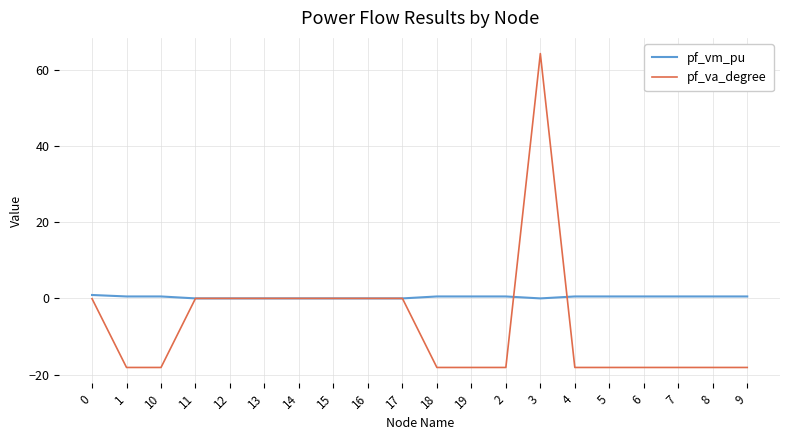

What is the approximate value of pf_va_degree at 1?

-18.1